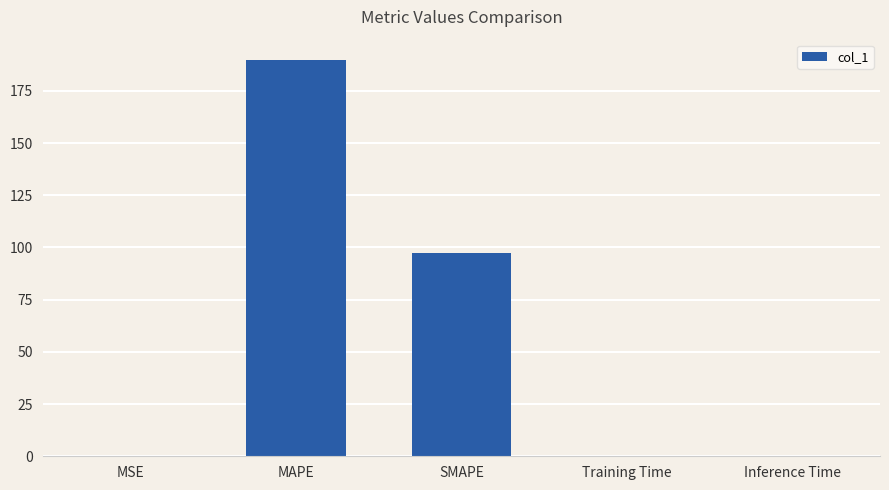

Is it true that the value at SMAPE is 54.8?

False